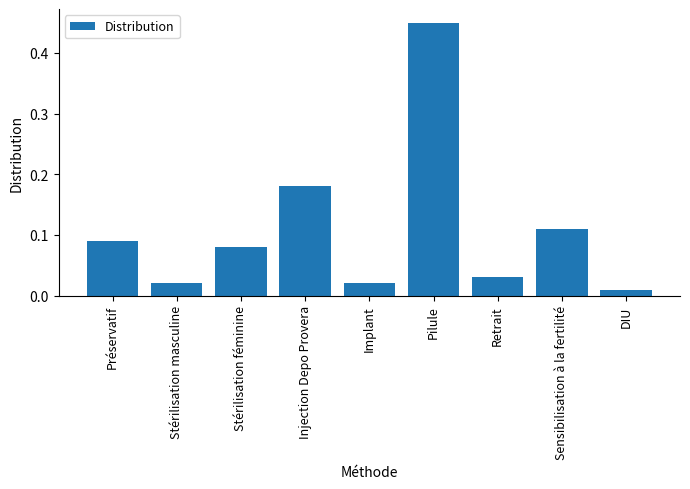

Which has a higher value, Injection Depo Provera or Préservatif?

Injection Depo Provera